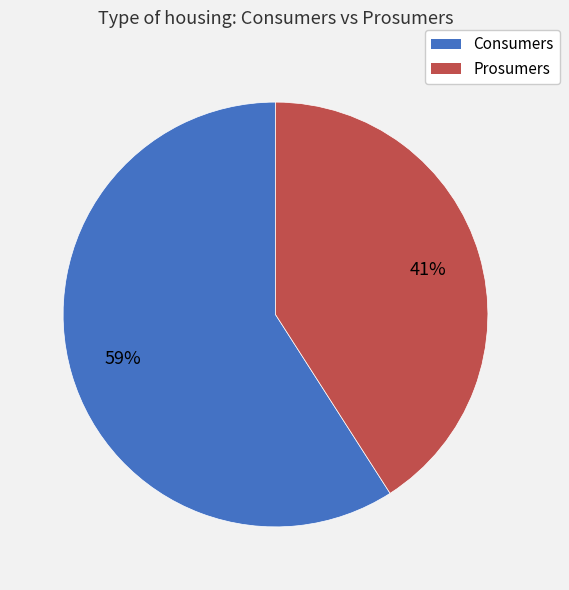

To the nearest percent, what portion does Prosumers represent?

41%